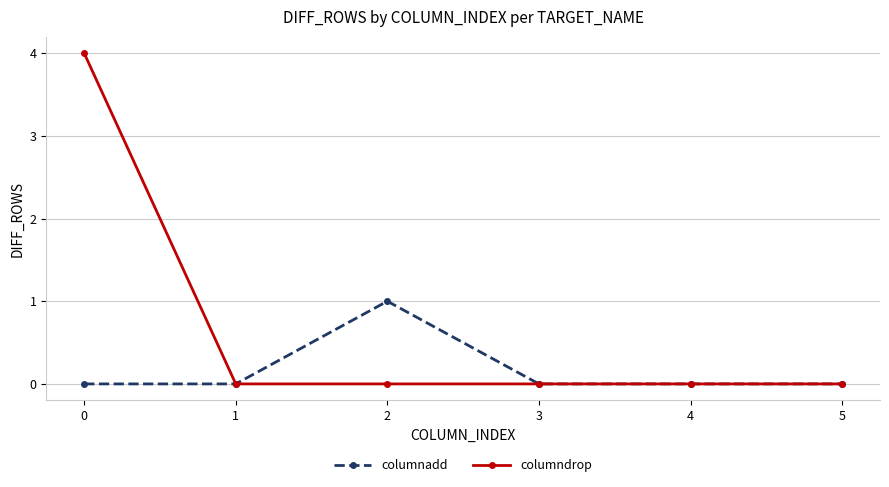

Does the chart have visible grid lines?

Yes